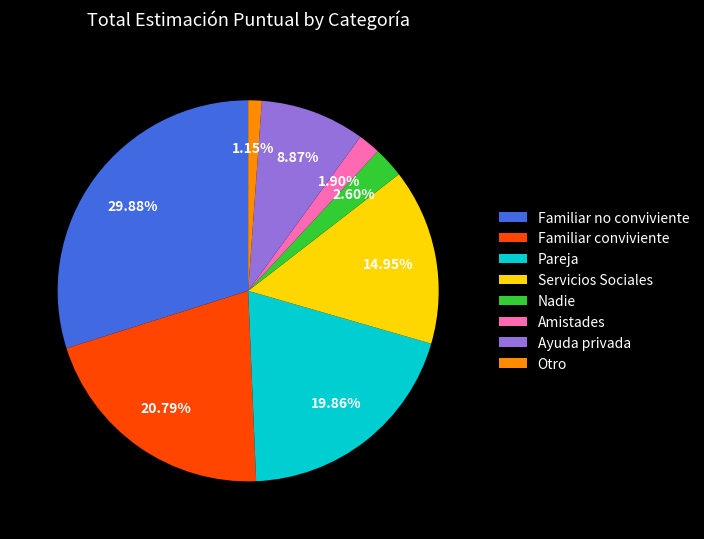

Count the number of slices in the pie.

8